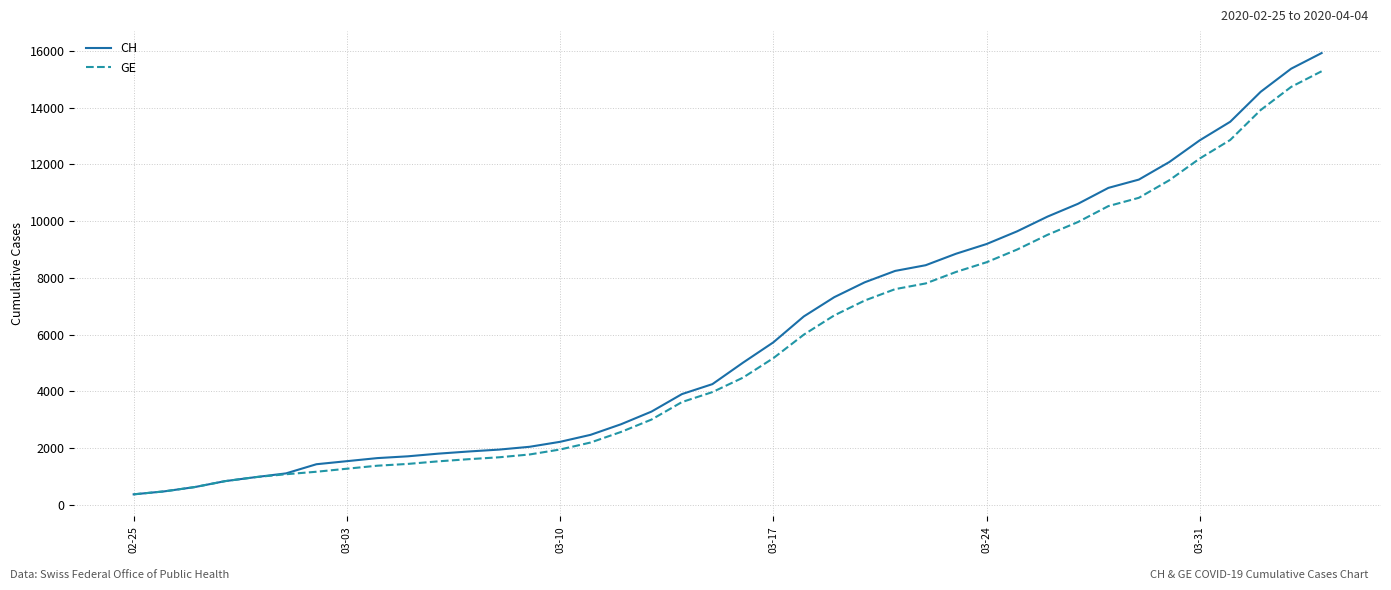

Which series has the largest range (max minus min)?

CH